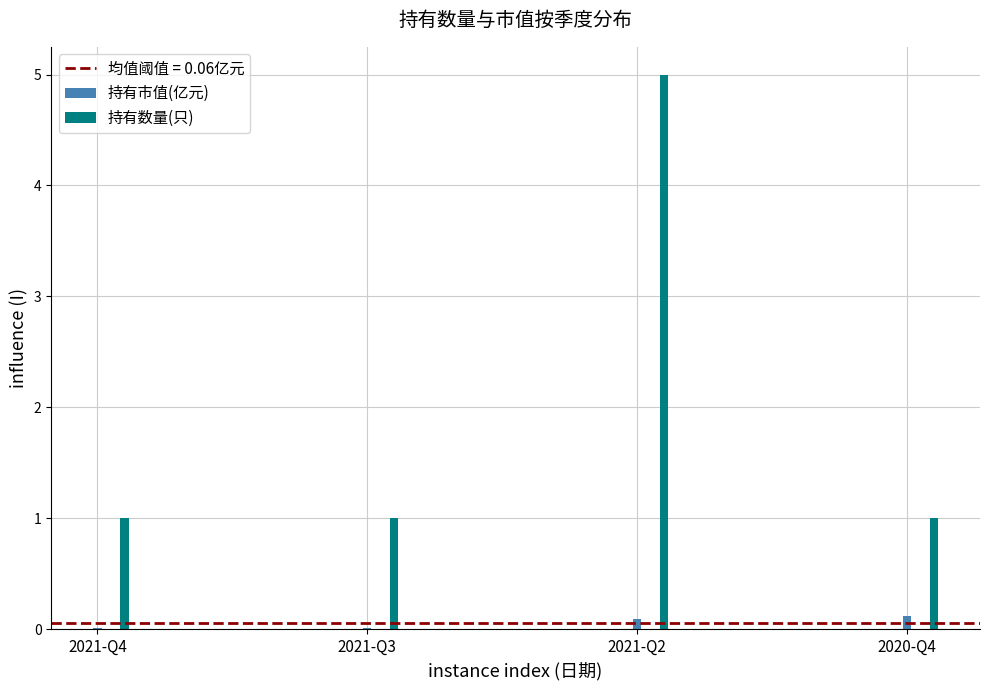

What is the value of the 持有数量(只) bar at the 2nd from the left?

1.0